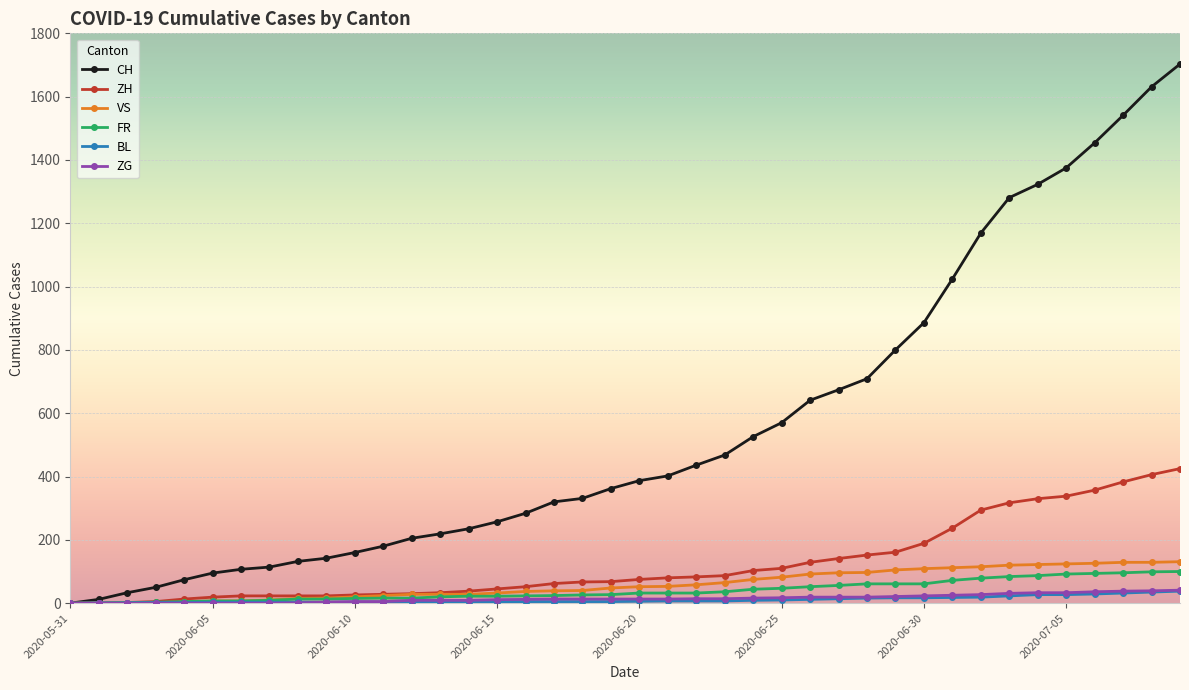

Which series has the largest total across all categories?

CH